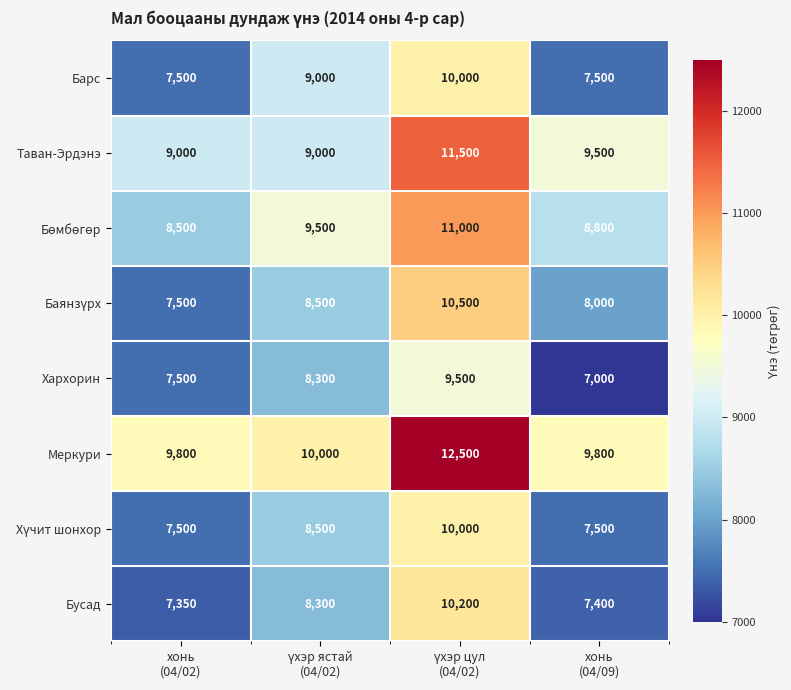

What is the greatest value displayed?

12500